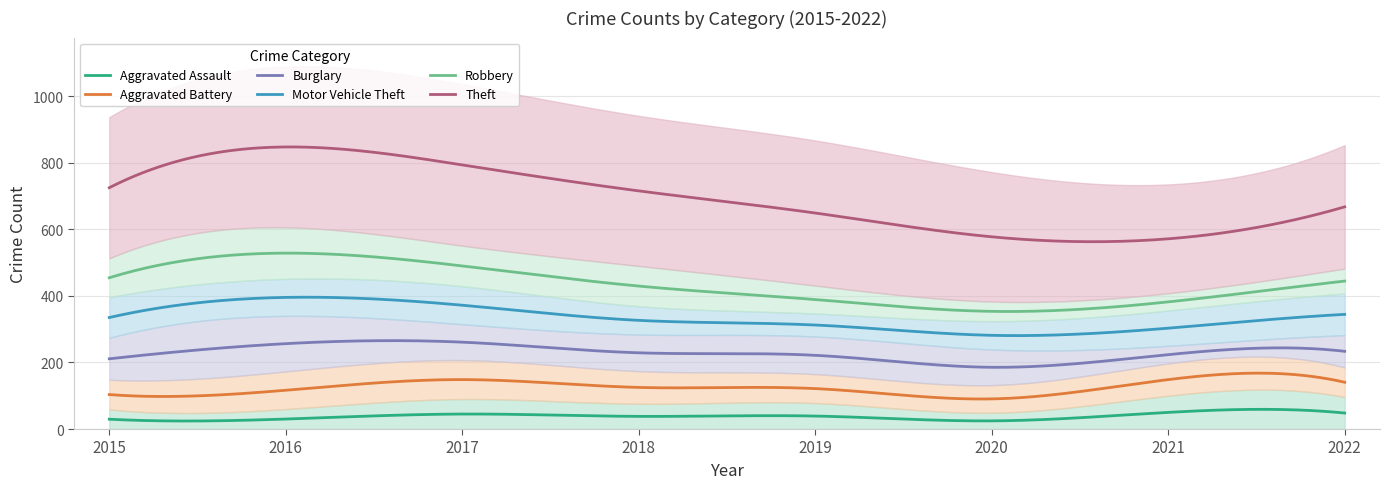

Which series has the largest total across all categories?

Theft